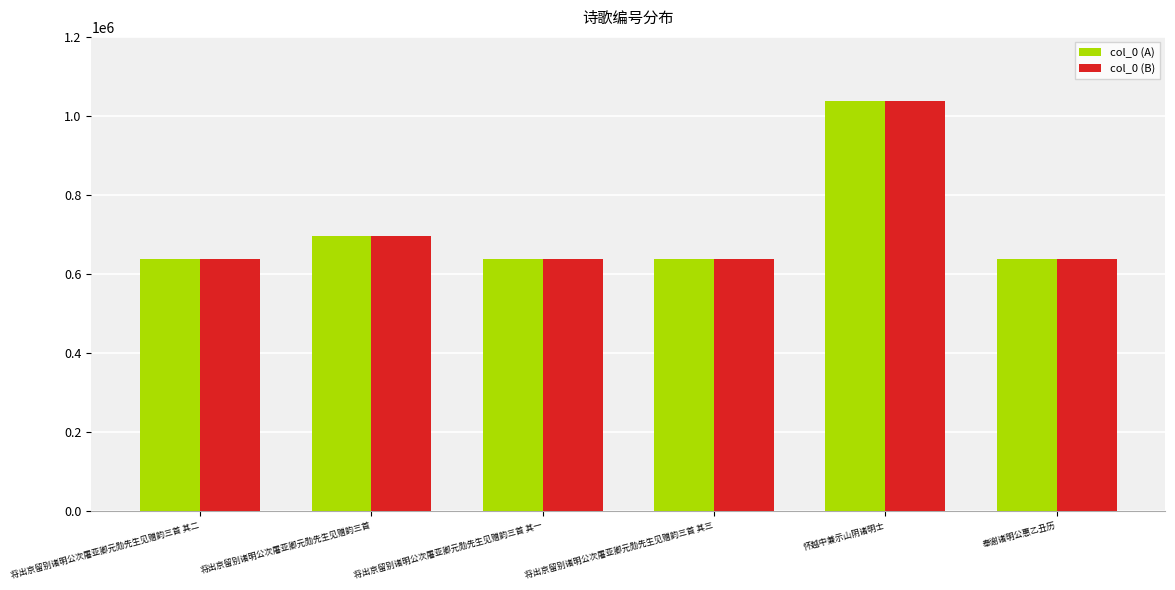

Is it true that col_0 (A) equals 1091496 at 将出京留别诸明公次屠亚卿元勋先生见赠韵三首 其一?

False